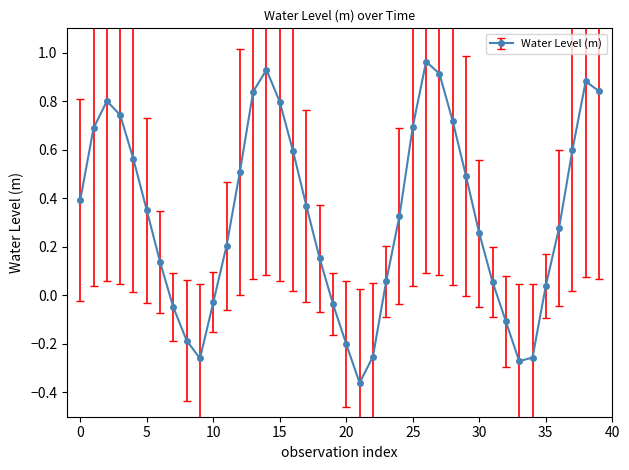

True or false: the data has more than 1 interior local peaks.

True